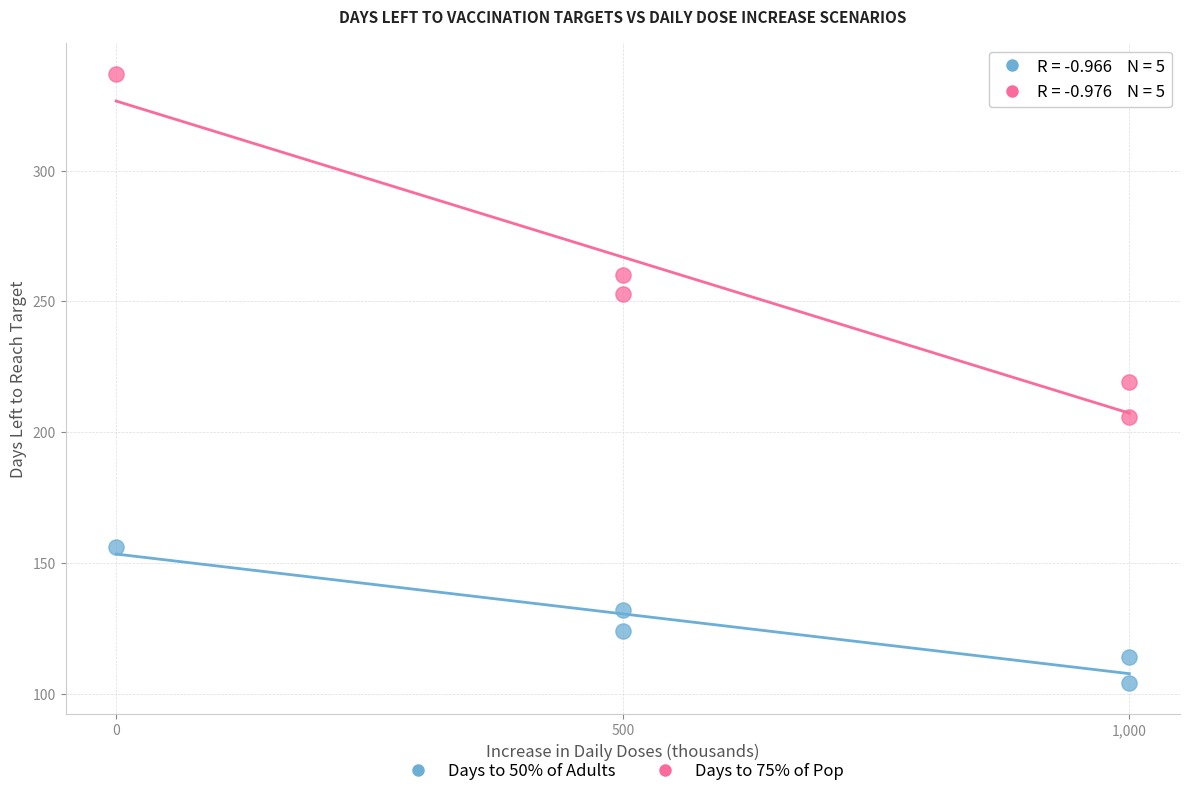

Which series contains the lowest Y value?

Days to 50% of Adults